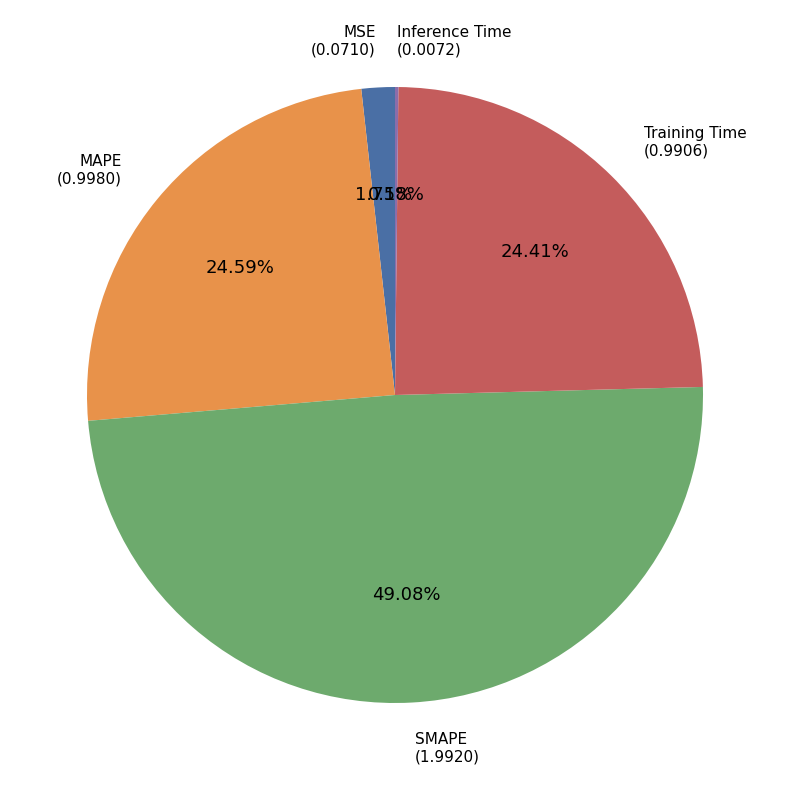

The Training Time slice represents 19% of the pie. True or false?

False